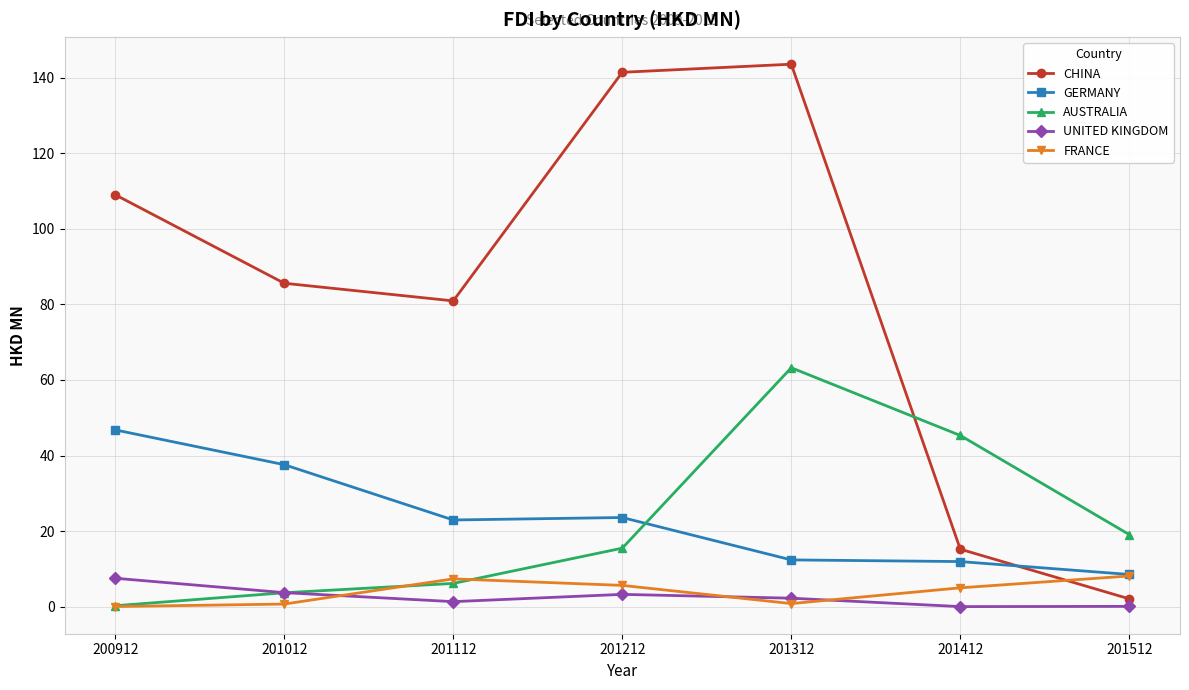

Which series has the largest range (max minus min)?

CHINA